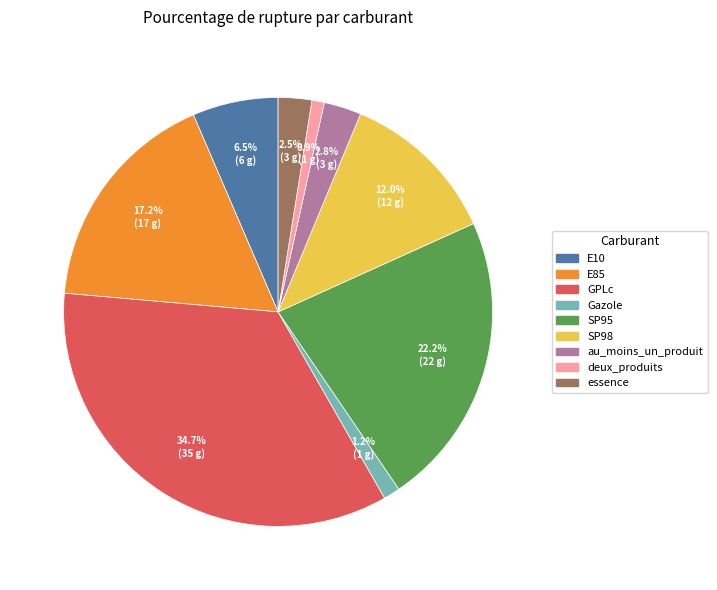

What is the ratio of the value at E85 to the value at au_moins_un_produit?

6.1